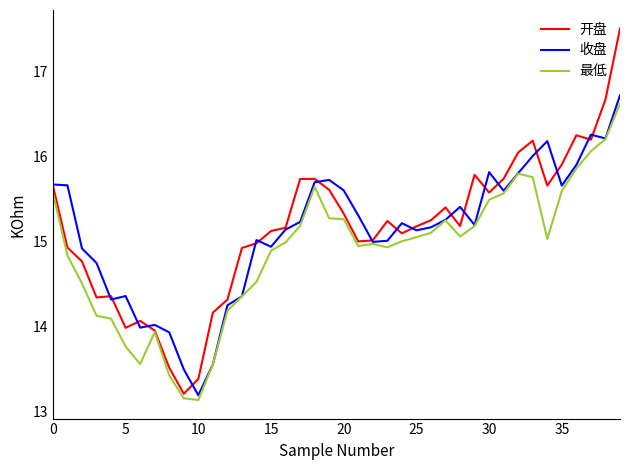

What are all the series names shown in the legend?

开盘, 收盘, 最低